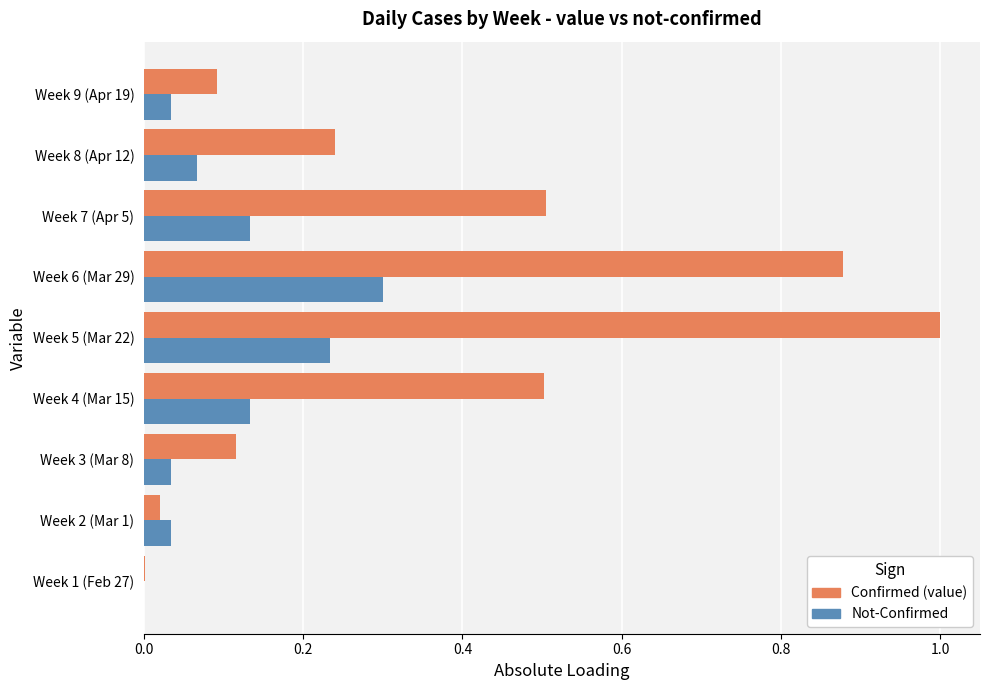

What is the maximum value shown in the chart?

1.0